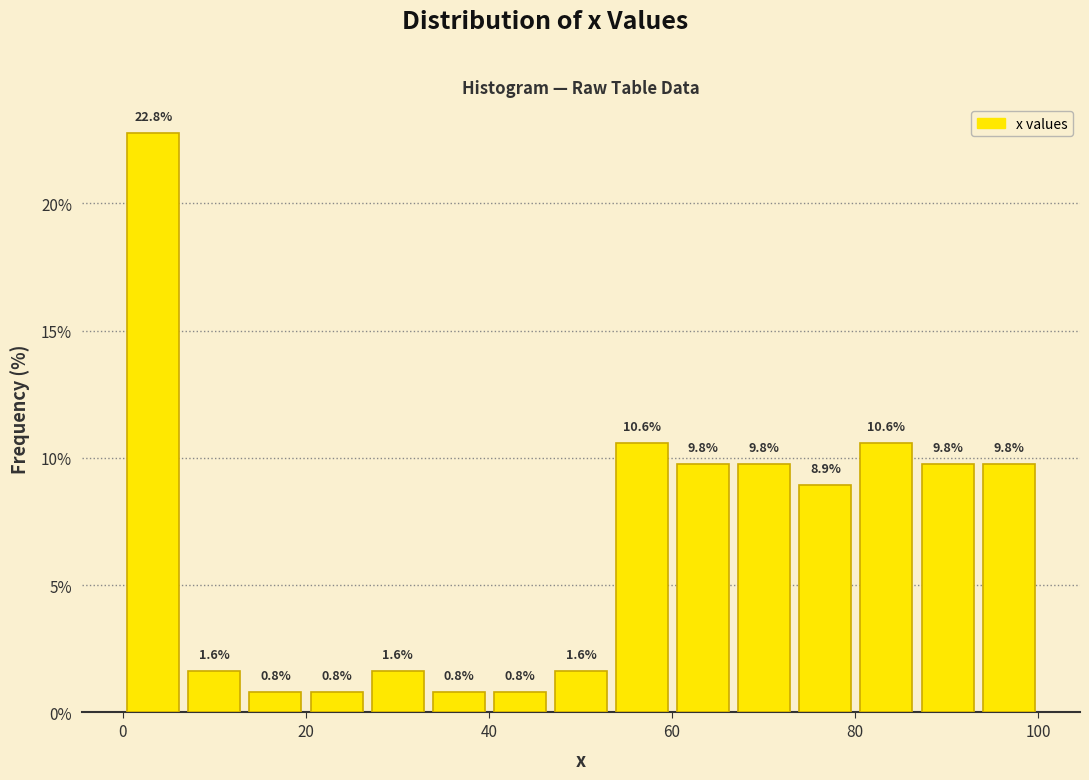

Read against the x-axis, roughly where is the centre of the tallest bar?

4